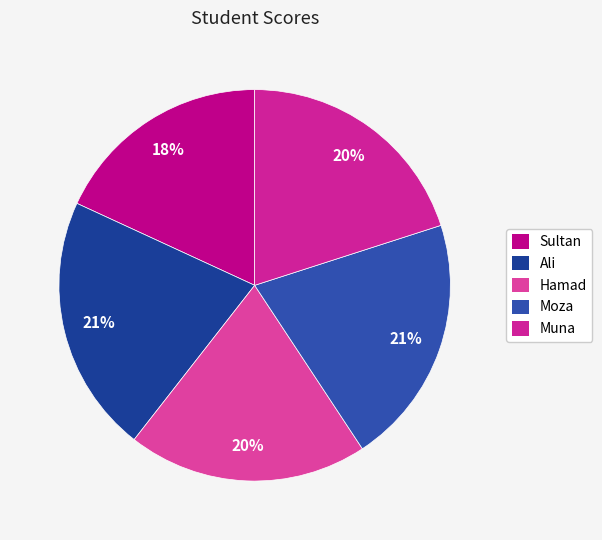

The Muna slice represents 20% of the pie. True or false?

True